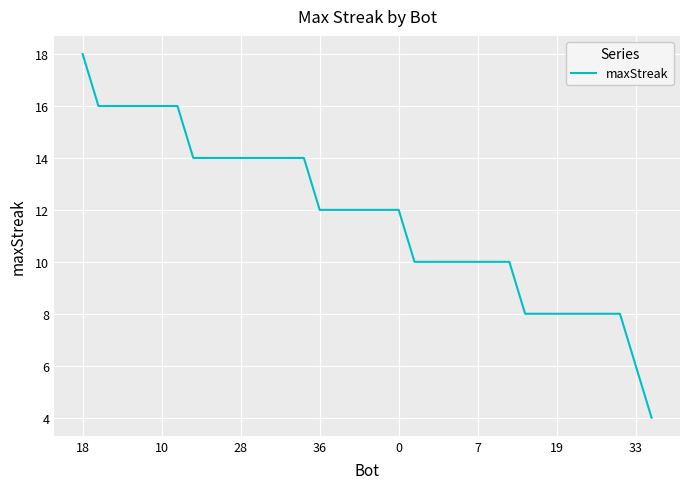

Reading right to left, what are all the values shown in this chart?

4	6	8	8	8	8	8	8	8	10	10	10	10	10	10	10	12	12	12	12	12	12	14	14	14	14	14	14	14	14	16	16	16	16	16	16	18